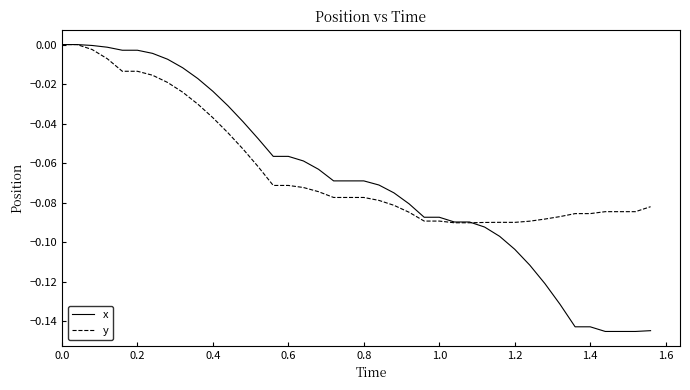

Which series has the widest spread of values?

x